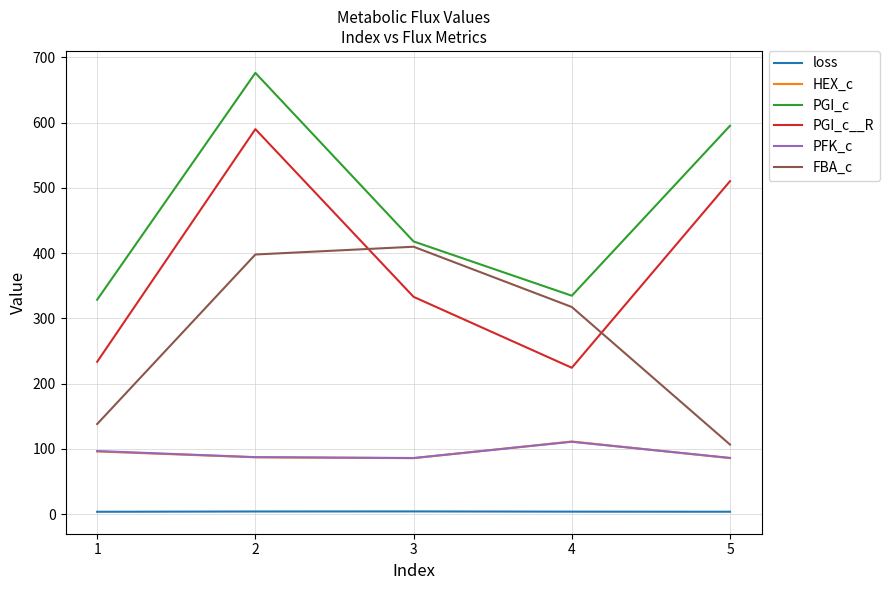

Between 3 and 5, which series saw the biggest shift?

FBA_c